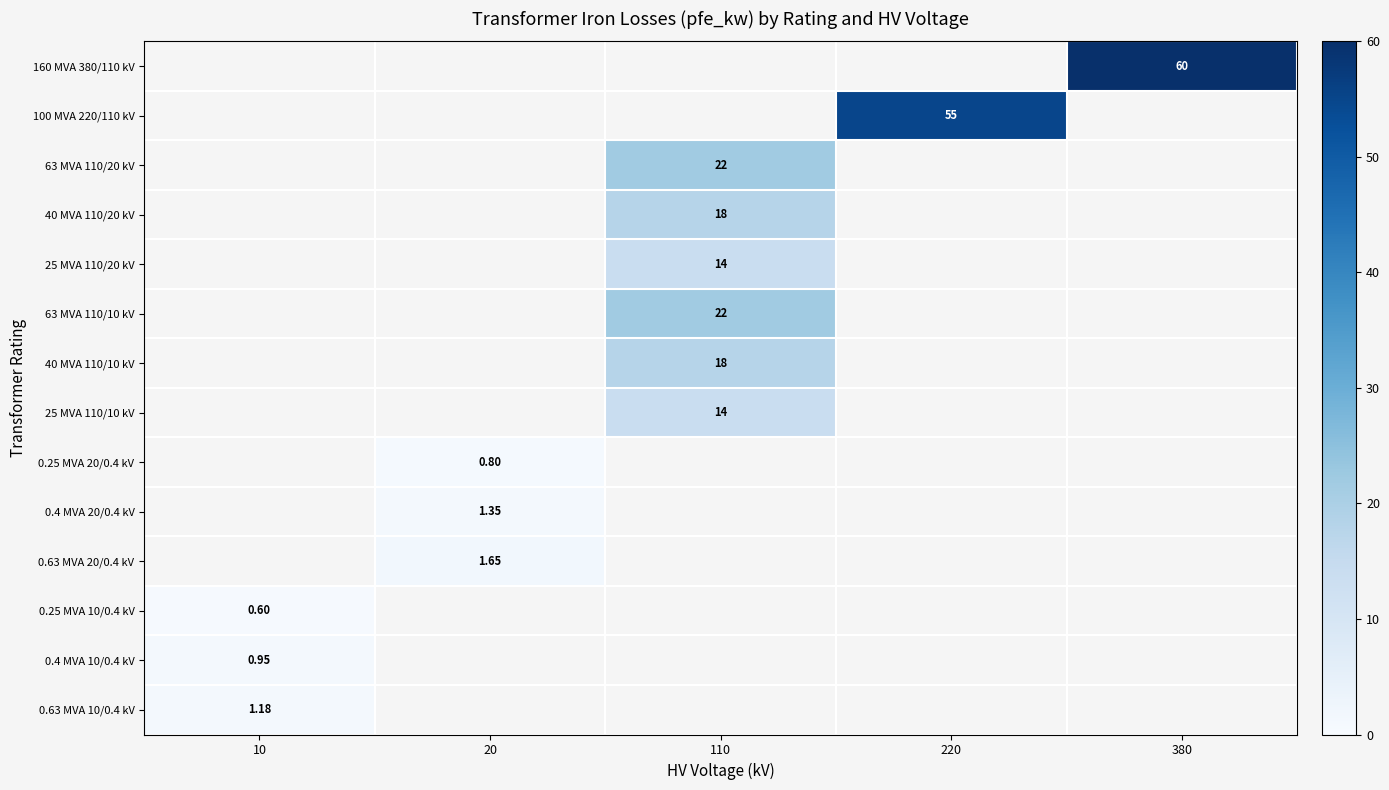

At which label does 63 MVA 110/20 kV reach its minimum?

10